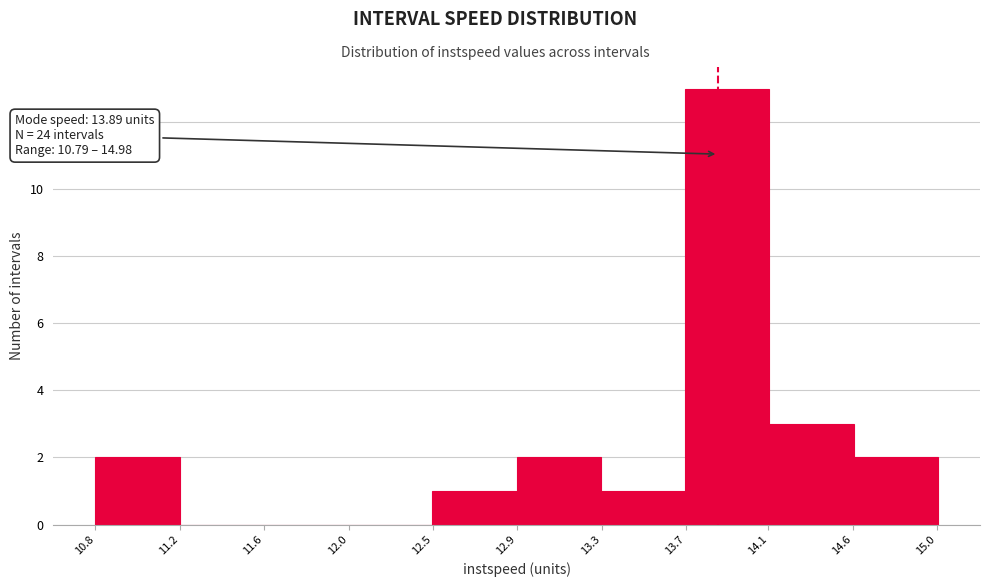

Reading left to right, extract all data points from this chart.

10.8=2	11.2=0	11.6=0	12.0=0	12.5=1	12.9=2	13.3=1	14.1=13	14.6=3	15.0=2